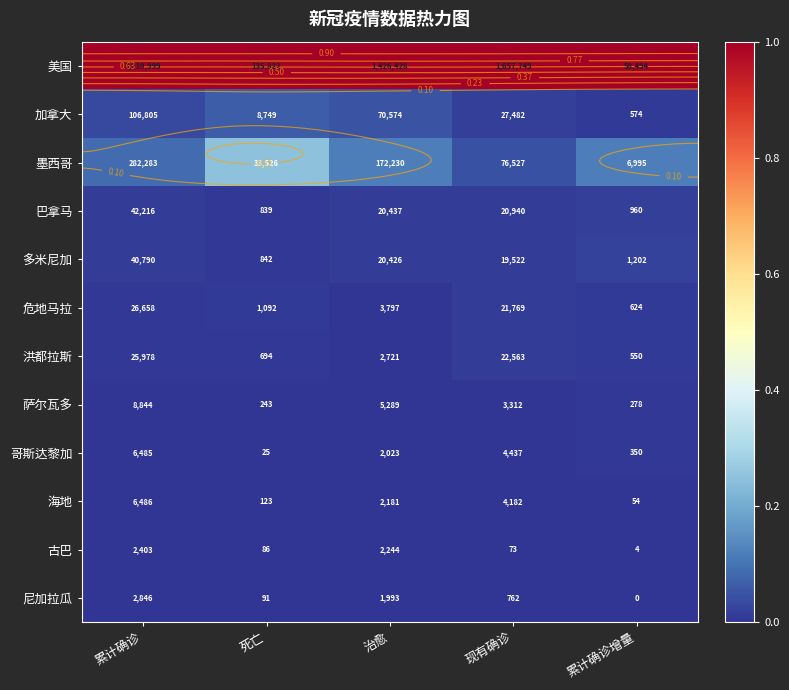

True or false: 尼加拉瓜 has a value of 0.0 at 累计确诊增量.

False